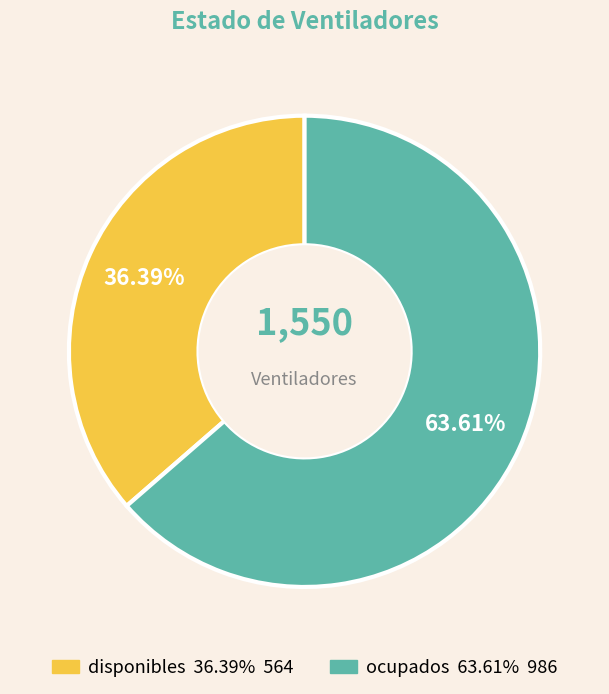

To the nearest percent, what is the combined percentage of ocupados and disponibles?

100%